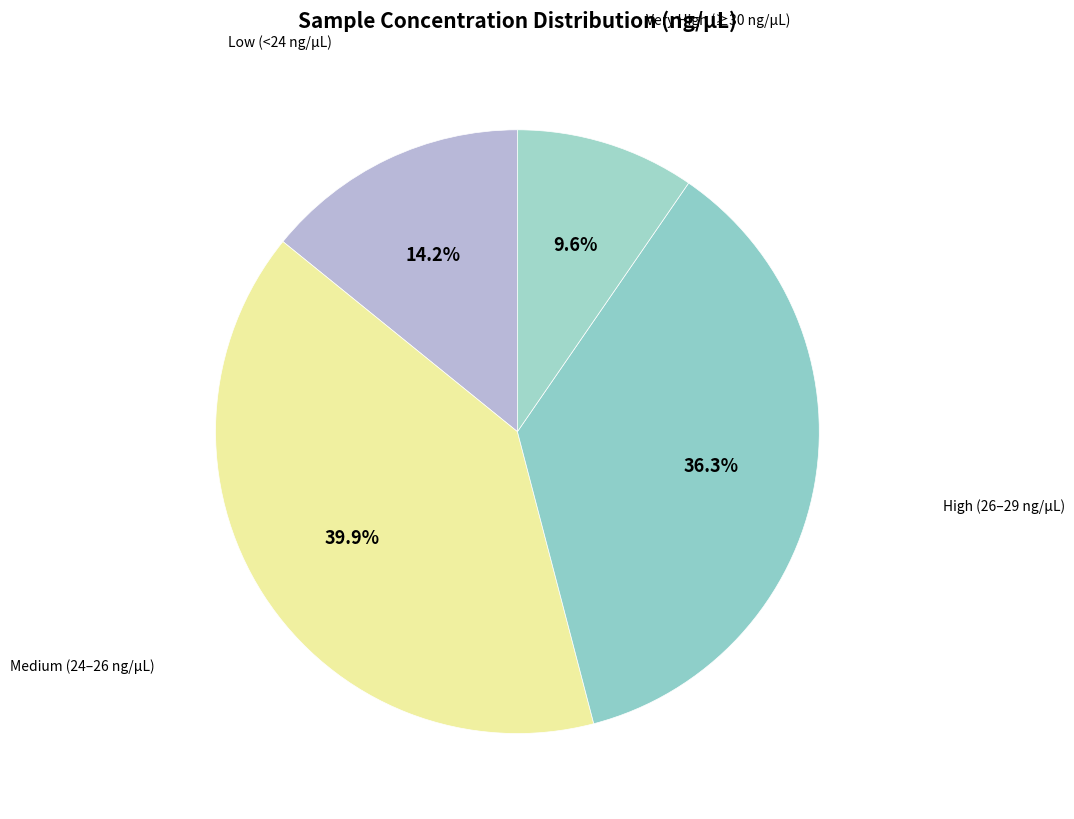

Is there a majority slice in this chart?

No